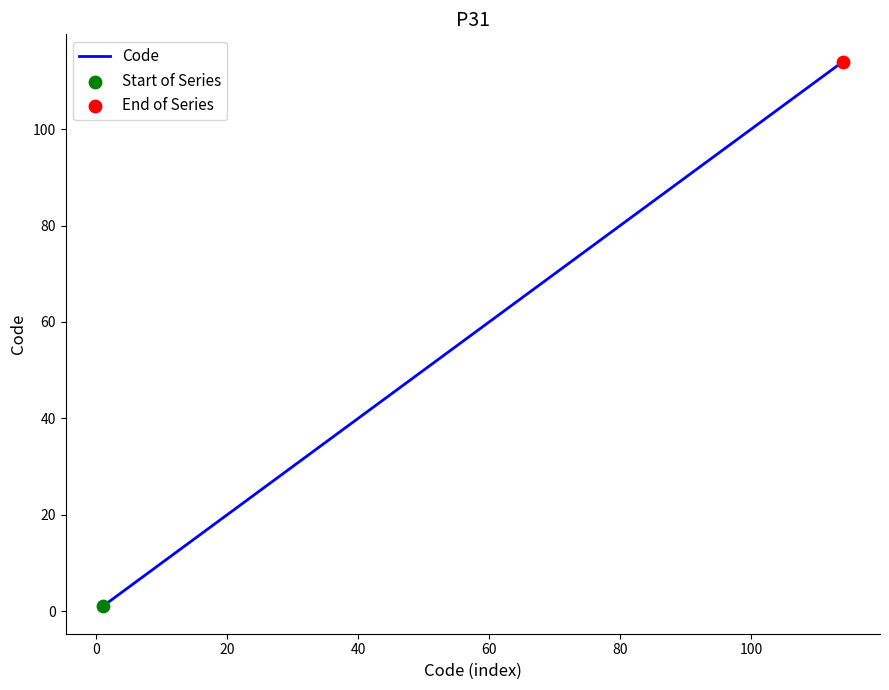

What is the difference between the maximum and minimum values?

113